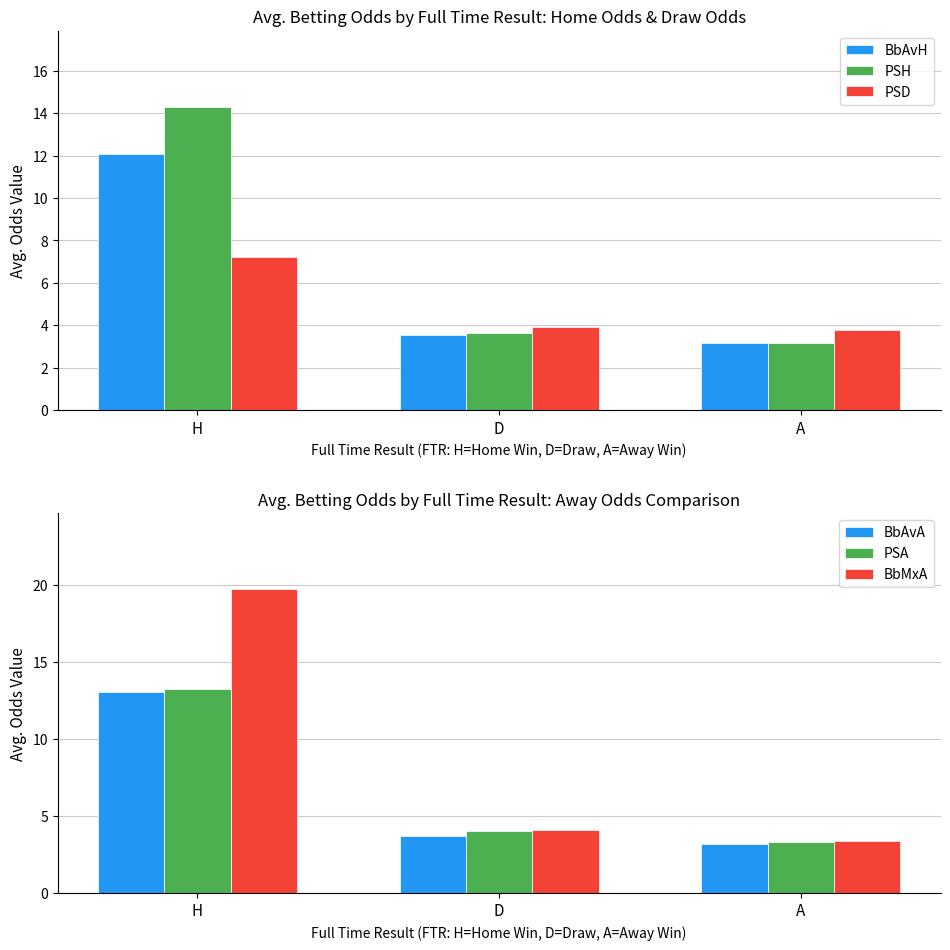

List the series in order of their peak value, lowest first.

PSD, BbAvH, BbAvA, PSA, PSH, BbMxA